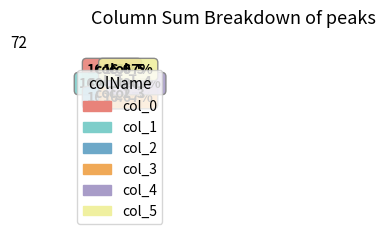

Does col_1 represent more than half of the total?

No